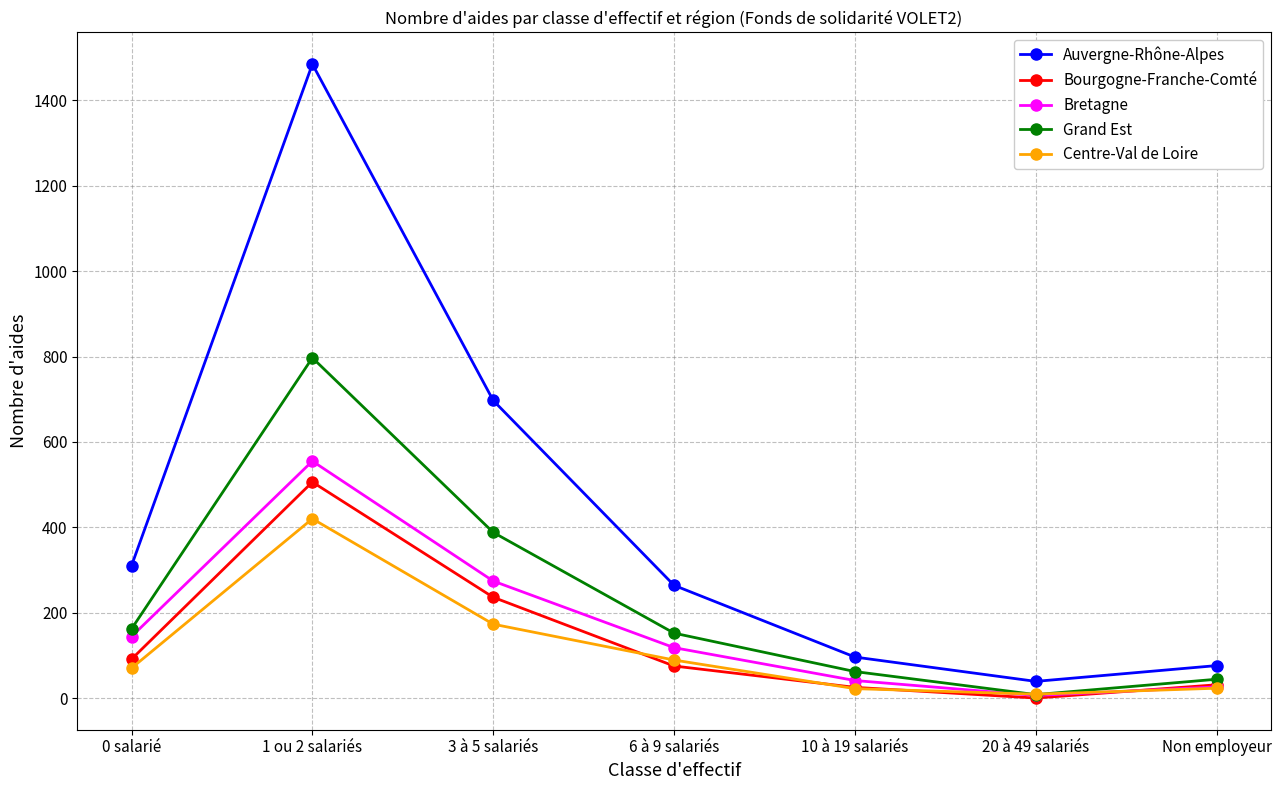

At which category is the sum across all series the highest?

1 ou 2 salariés